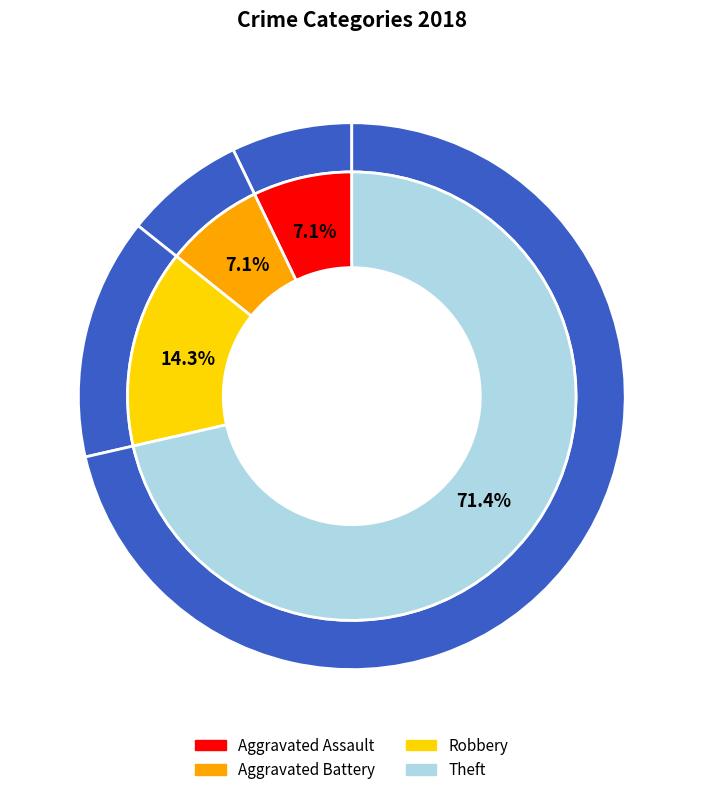

What is the smallest slice in the pie chart?

Aggravated Assault